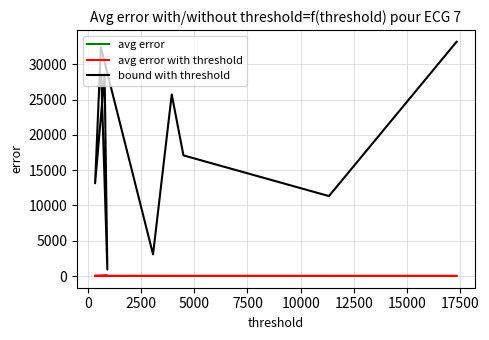

True or false: avg error and bound with threshold cross at least once.

False